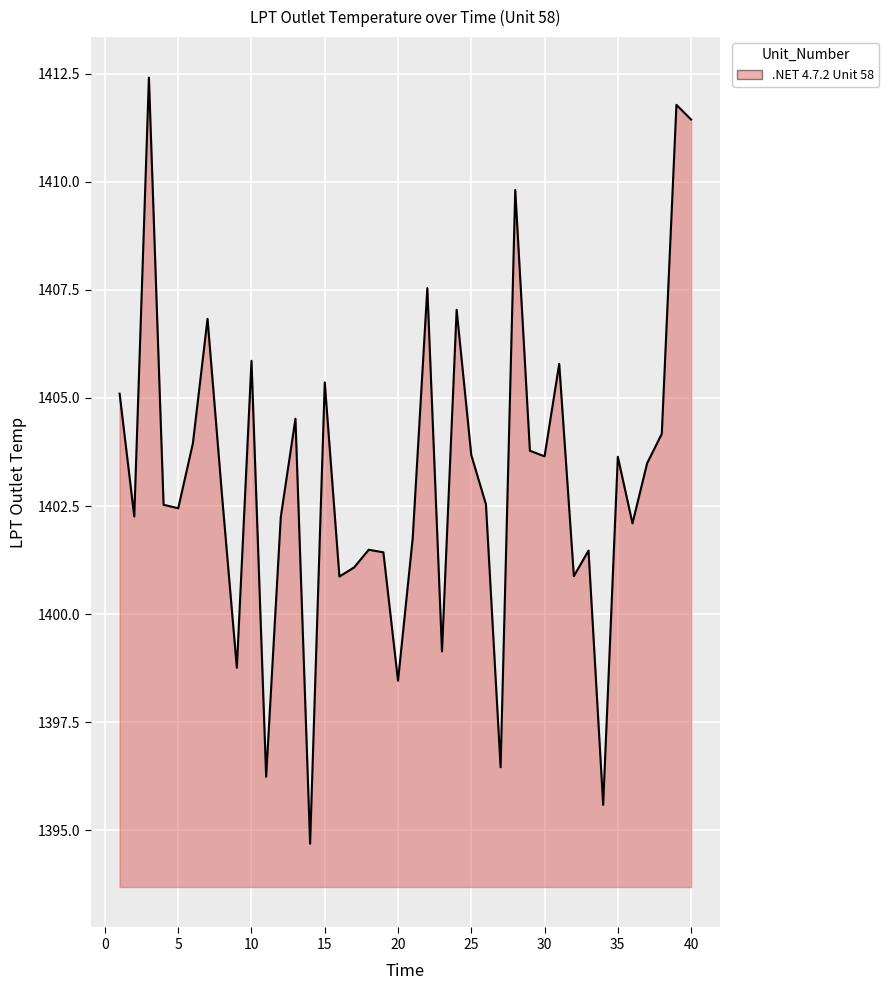

How many lines are shown in the chart?

1